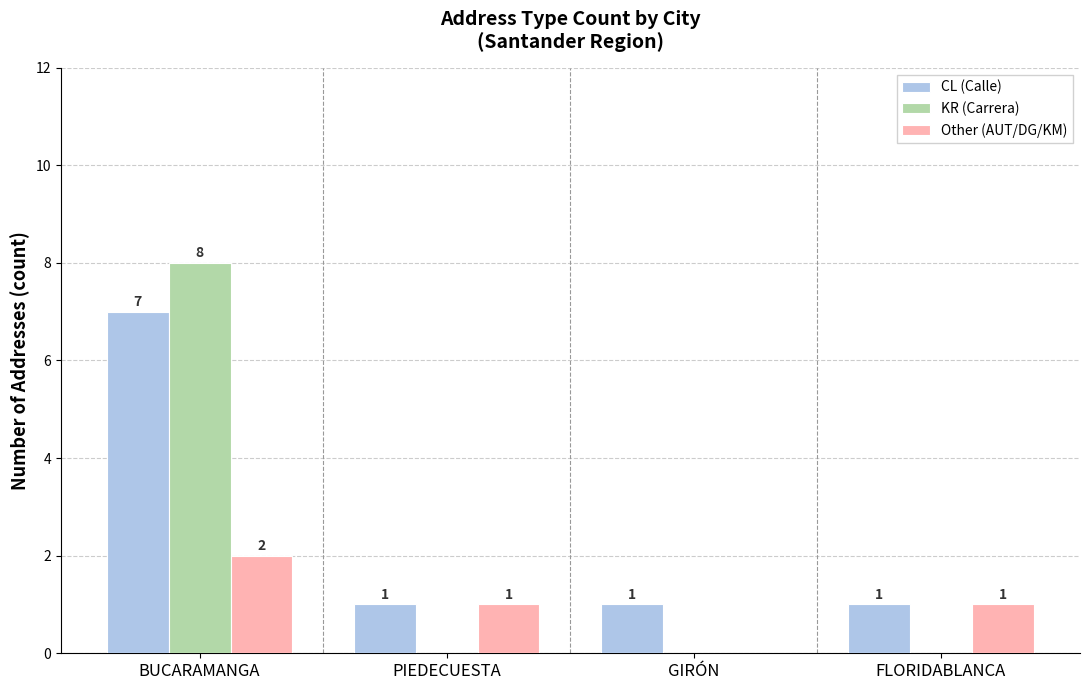

Between PIEDECUESTA and GIRÓN, which series saw the biggest shift?

Other (AUT/DG/KM)